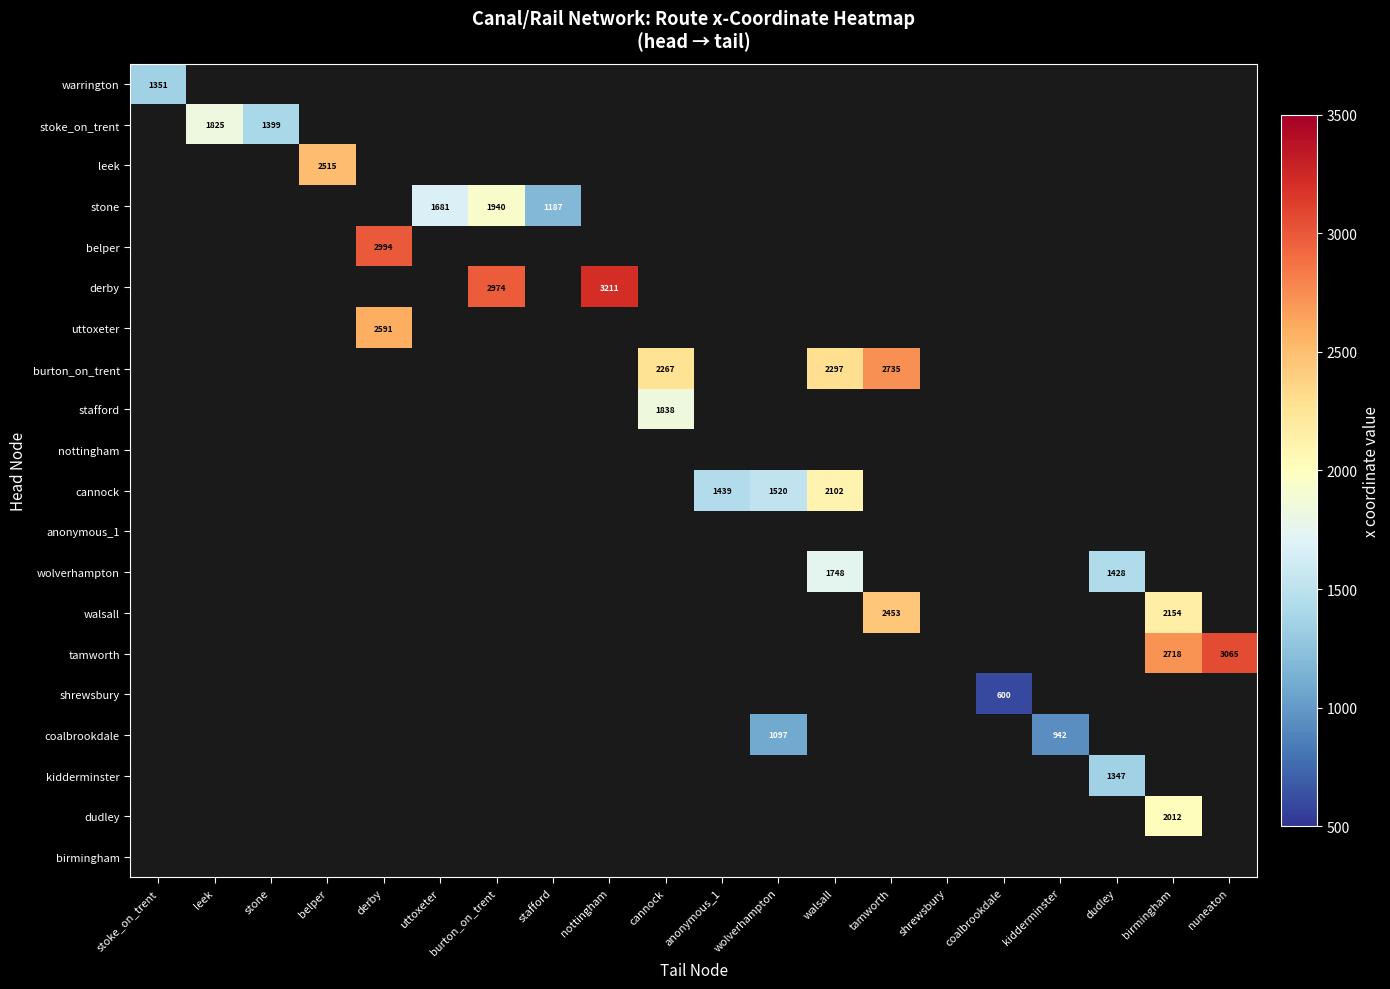

List the labels in order of burton_on_trent value, smallest first.

stoke_on_trent, leek, stone, belper, derby, uttoxeter, burton_on_trent, stafford, nottingham, cannock, anonymous_1, wolverhampton, walsall, tamworth, shrewsbury, coalbrookdale, kidderminster, dudley, birmingham, nuneaton